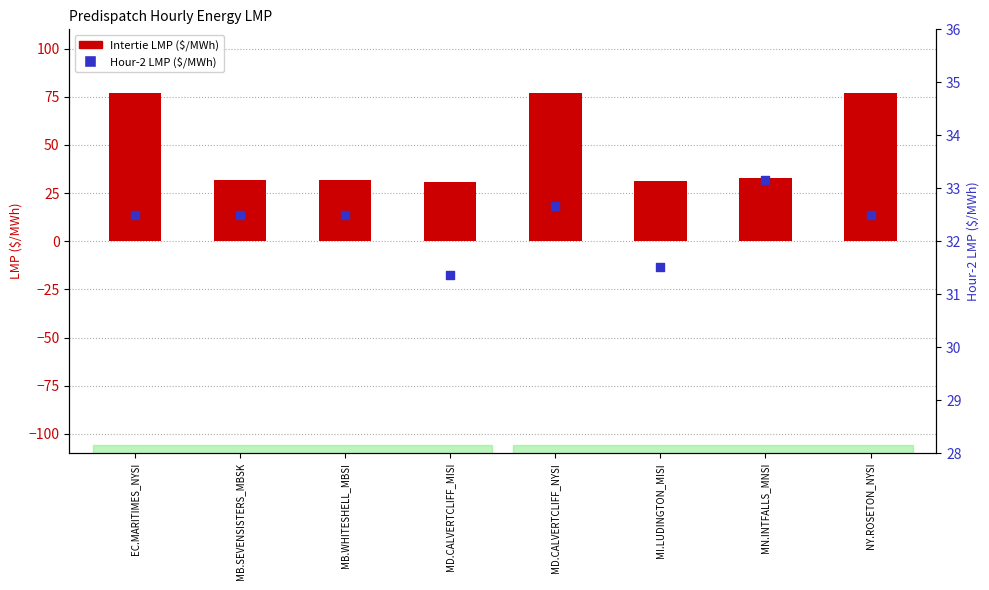

What are all the series names shown in the legend?

Intertie LMP, Hour-2 LMP